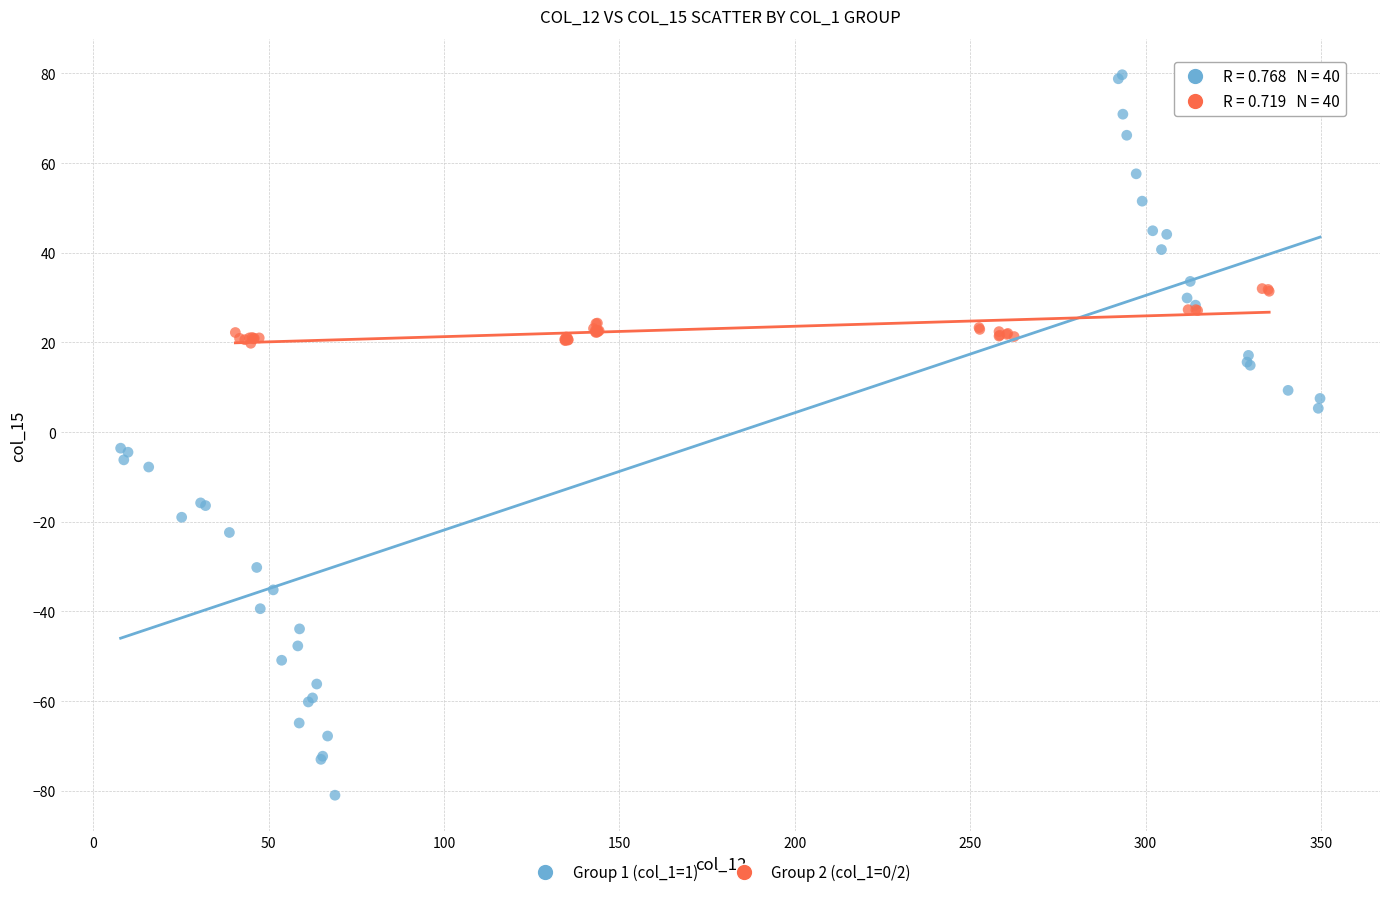

What are all the series names shown in the legend?

Group 1 (col_1=1), Group 2 (col_1=0/2)